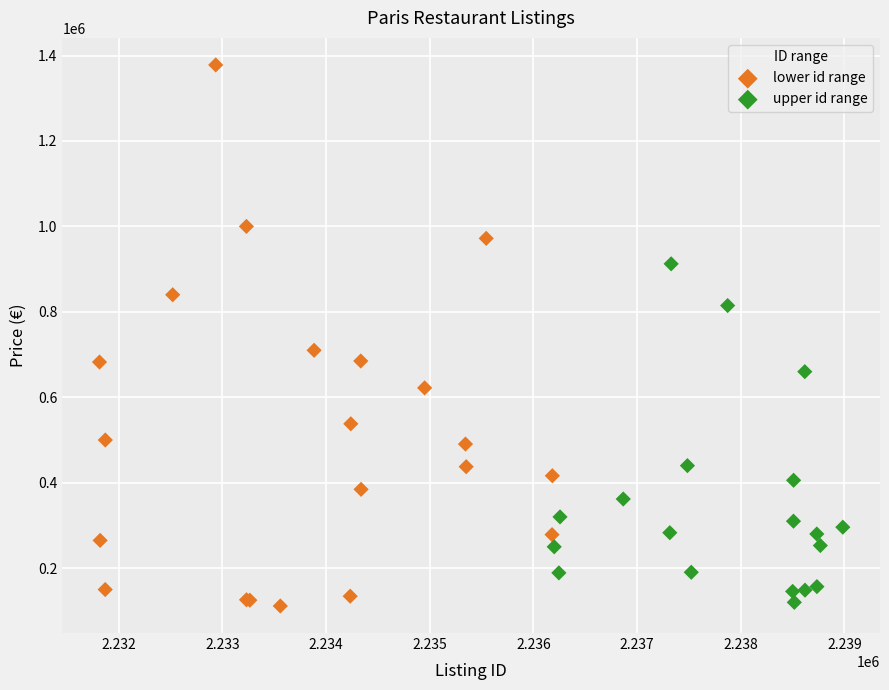

Which series reaches the maximum Y coordinate?

lower id range